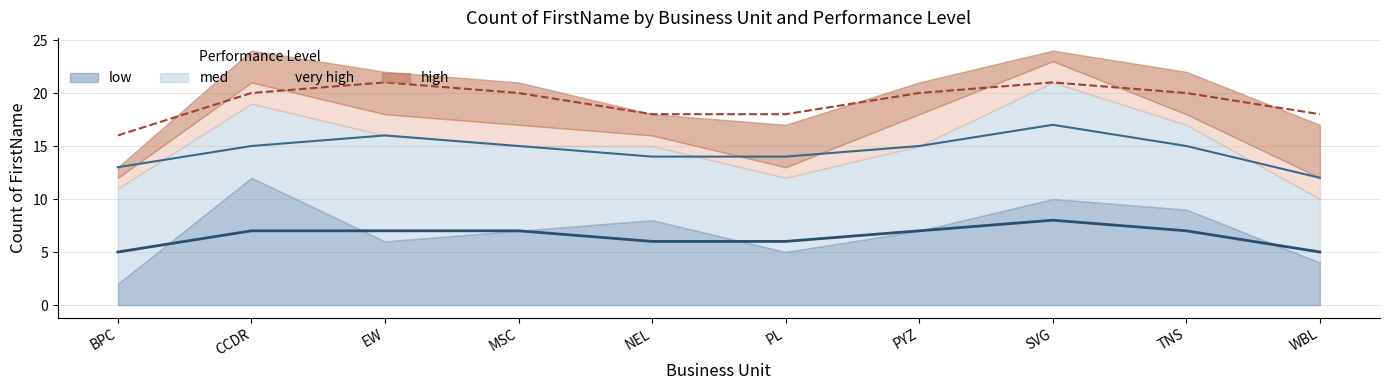

Which has a higher value, CCDR or MSC?

MSC